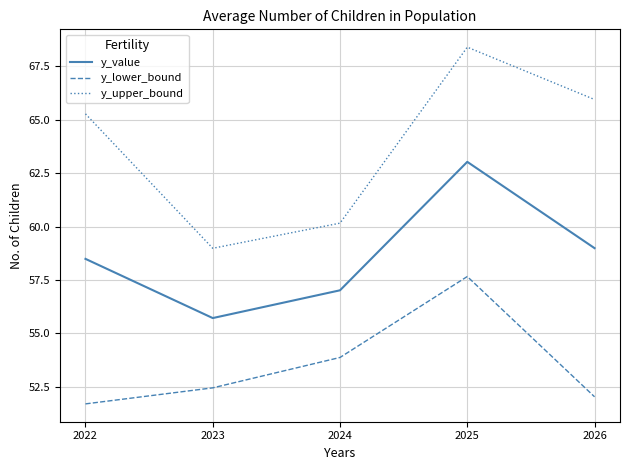

Reading right to left, transcribe all the data shown in this chart.

y_value: 59.0	63.0	57.0	55.7	58.5
y_lower_bound: 52.0	57.7	53.9	52.5	51.7
y_upper_bound: 65.9	68.4	60.2	59.0	65.3